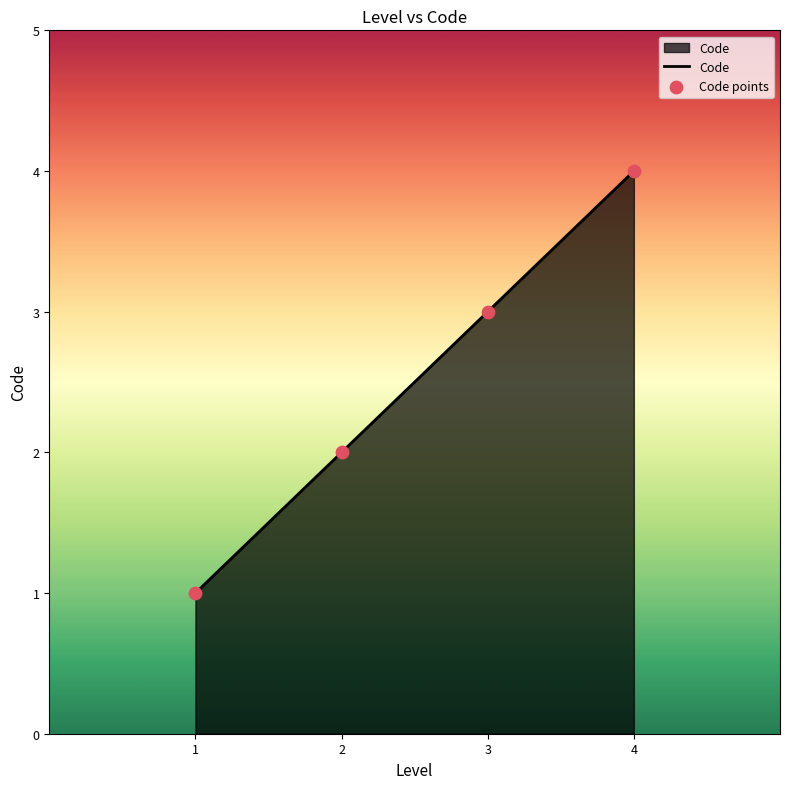

Approximately how many times larger is the value at 3 compared to 2?

1.5